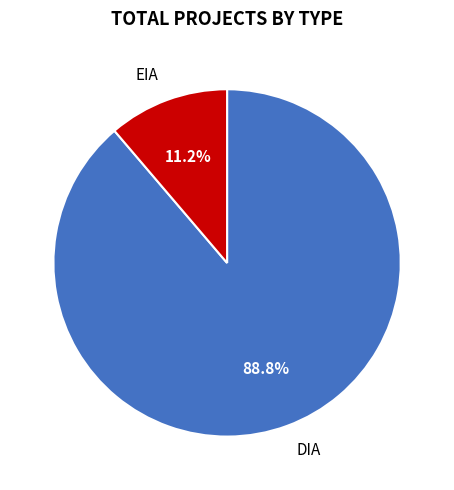

Is there a majority slice in this chart?

Yes